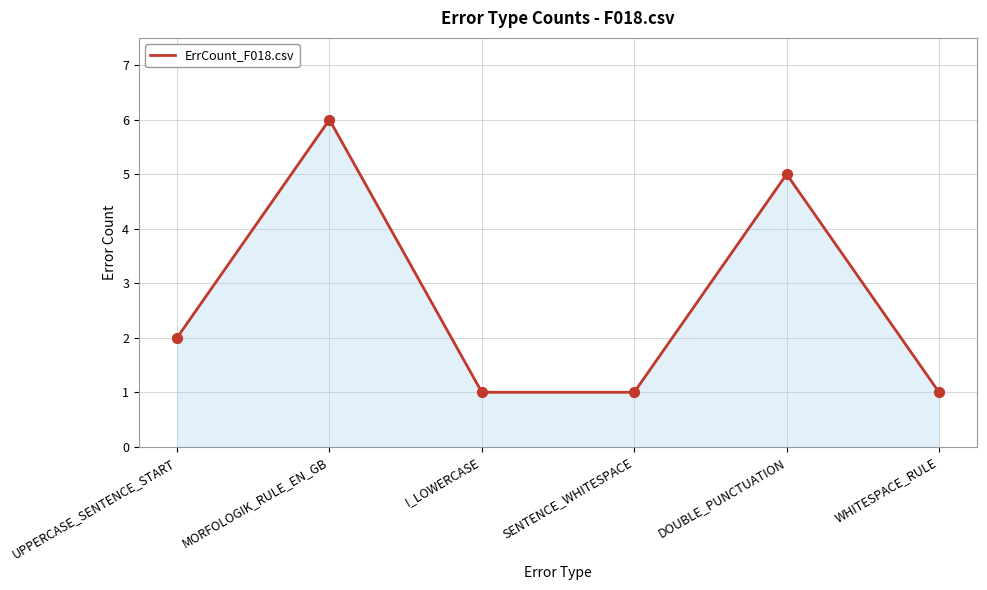

What is the change in value from UPPERCASE_SENTENCE_START to DOUBLE_PUNCTUATION?

+3